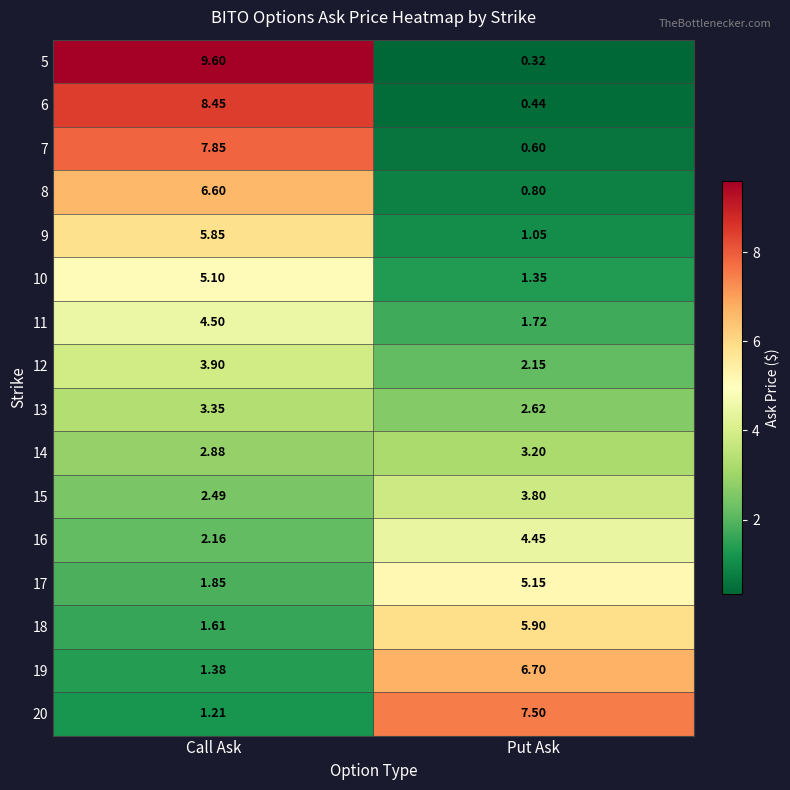

At which label is 20 closest to 4?

Call Ask